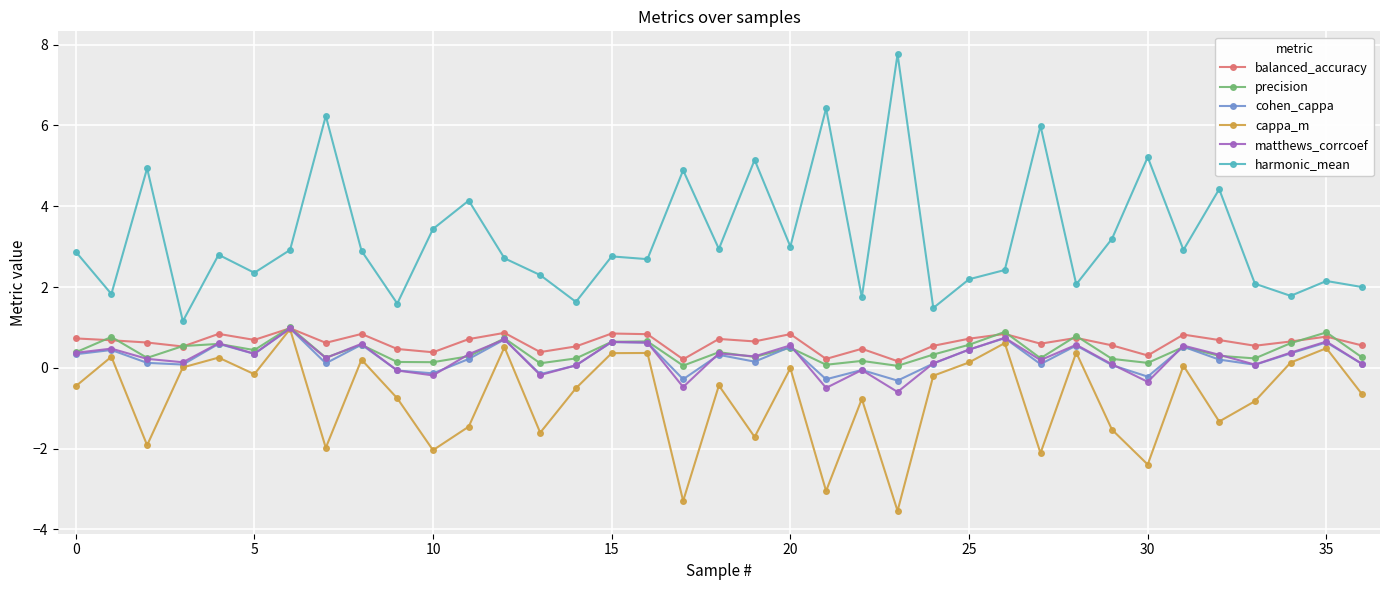

What is the maximum value shown in the chart?

7.8